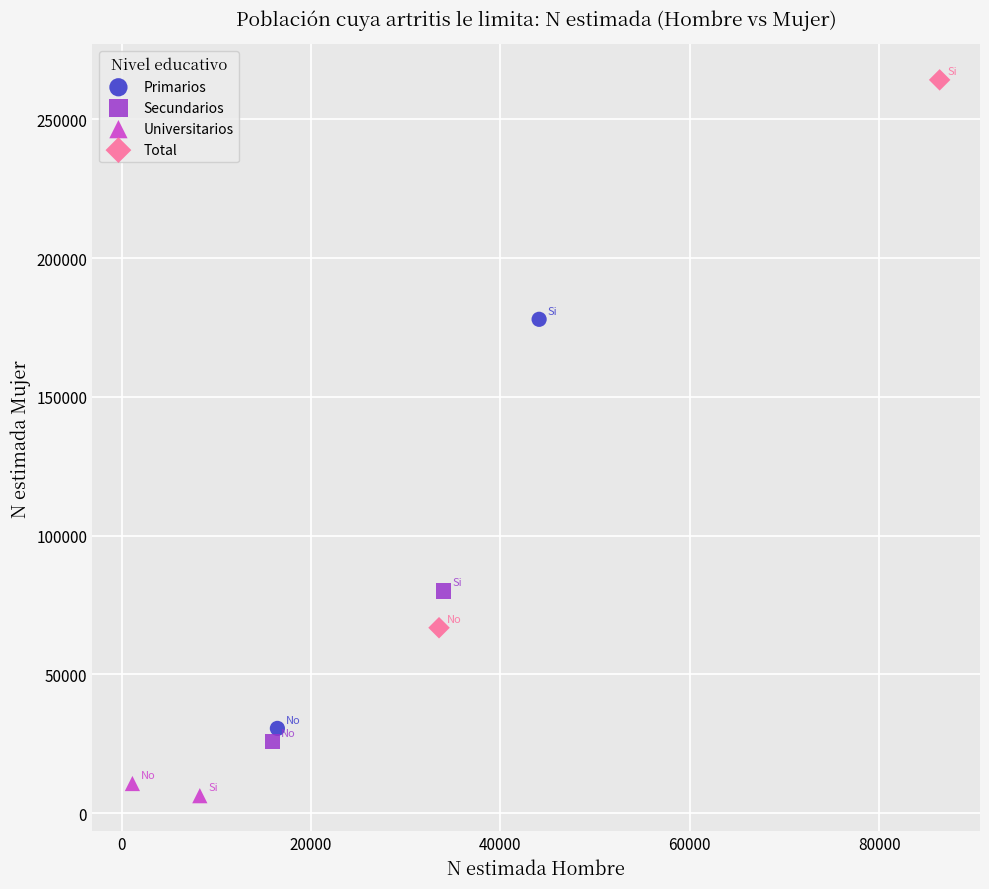

What are all the series names shown in the legend?

Primarios, Secundarios, Universitarios, Total